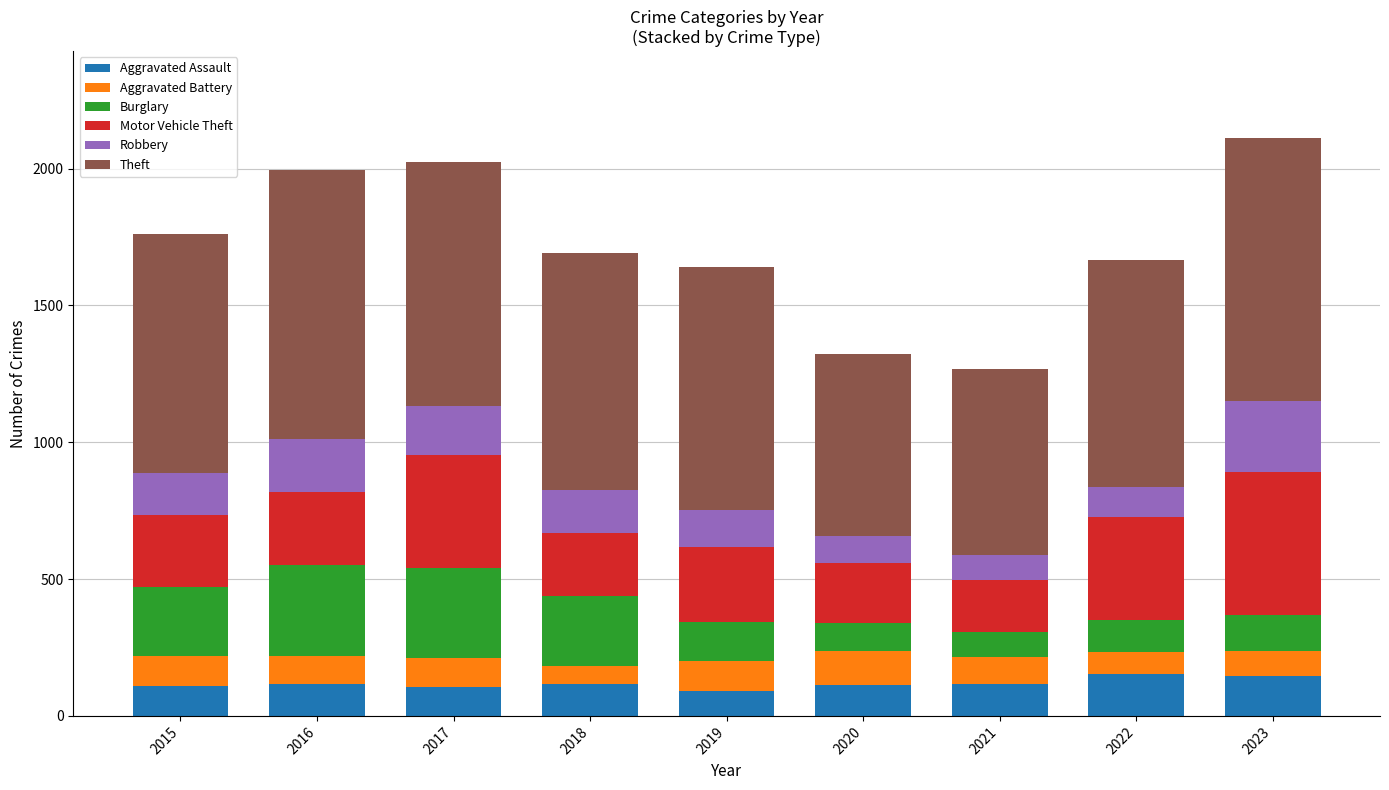

What is the sum of all Aggravated Assault values?

1067